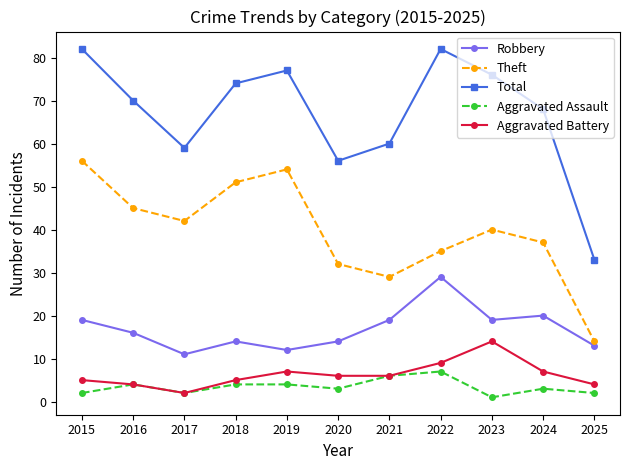

Rank the series at 2015 from highest to lowest value.

Total, Theft, Robbery, Aggravated Battery, Aggravated Assault